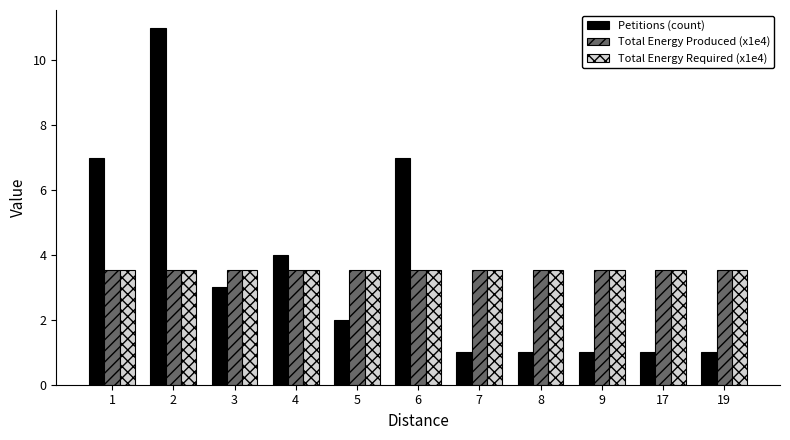

Which series has the largest range (max minus min)?

Petitions (count)